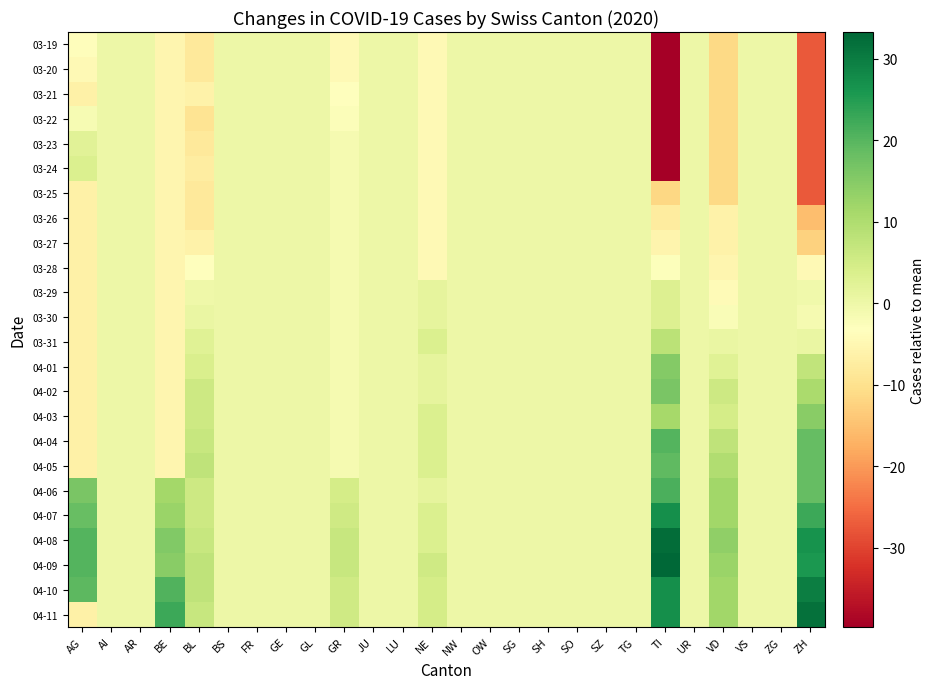

At ZH, list the series in order from smallest to largest.

03-19, 03-20, 03-21, 03-22, 03-23, 03-24, 03-25, 03-26, 03-27, 03-28, 03-30, 03-29, 03-31, 04-01, 04-02, 04-03, 04-04, 04-05, 04-06, 04-07, 04-09, 04-08, 04-10, 04-11